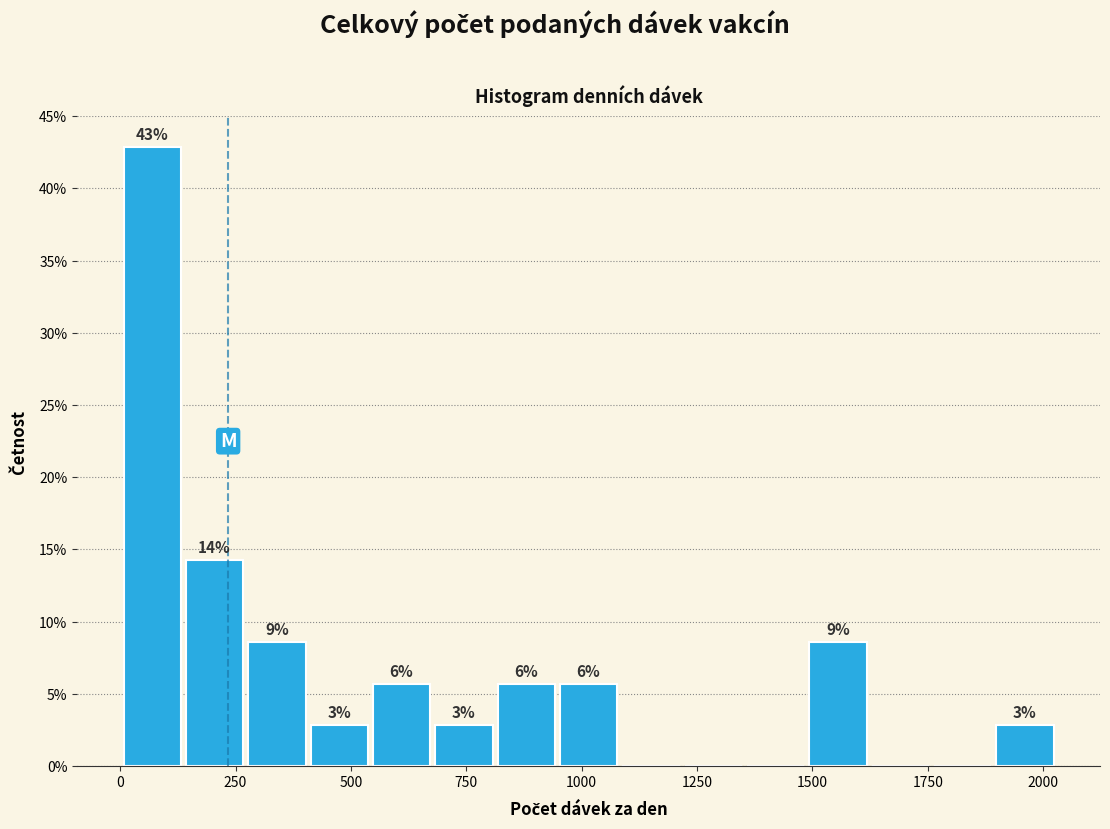

Read against the x-axis, roughly where is the centre of the tallest bar?

50